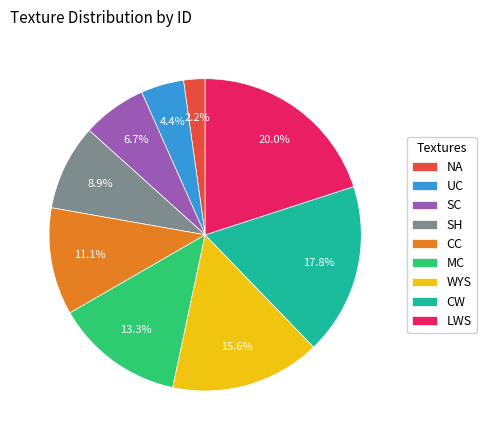

To the nearest percent, what is the difference between the SC and MC slice percentages?

7%